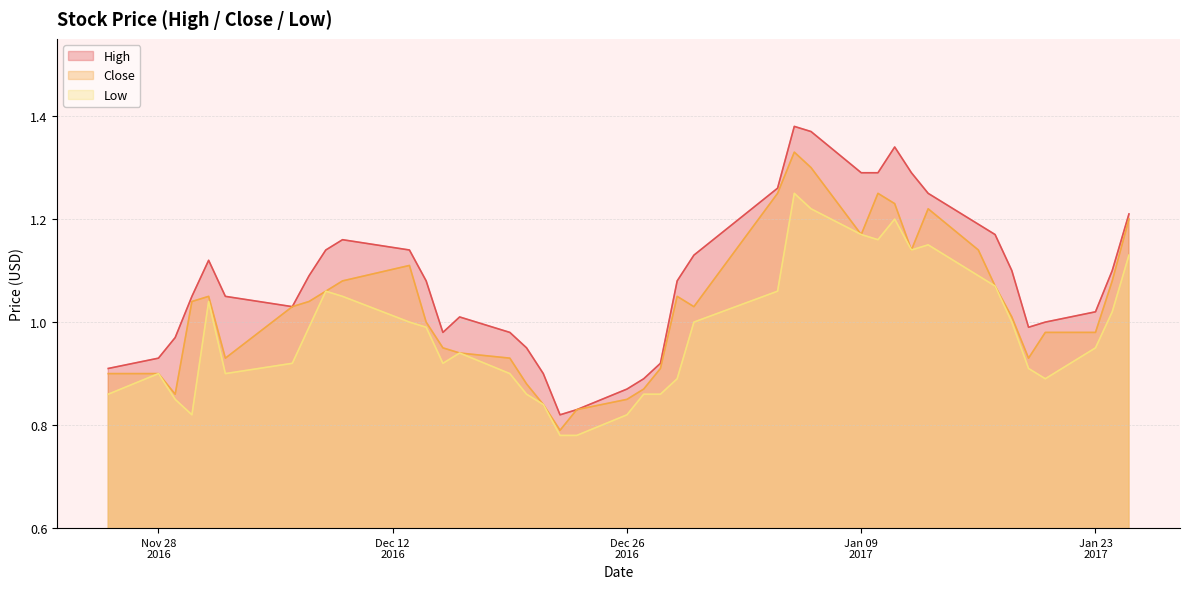

How many lines are shown in the chart?

3